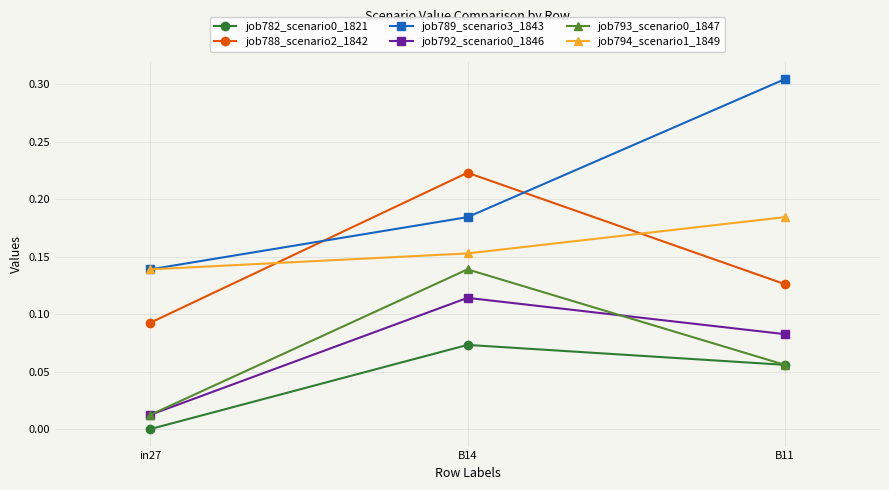

Which category has the lowest value across all series?

in27